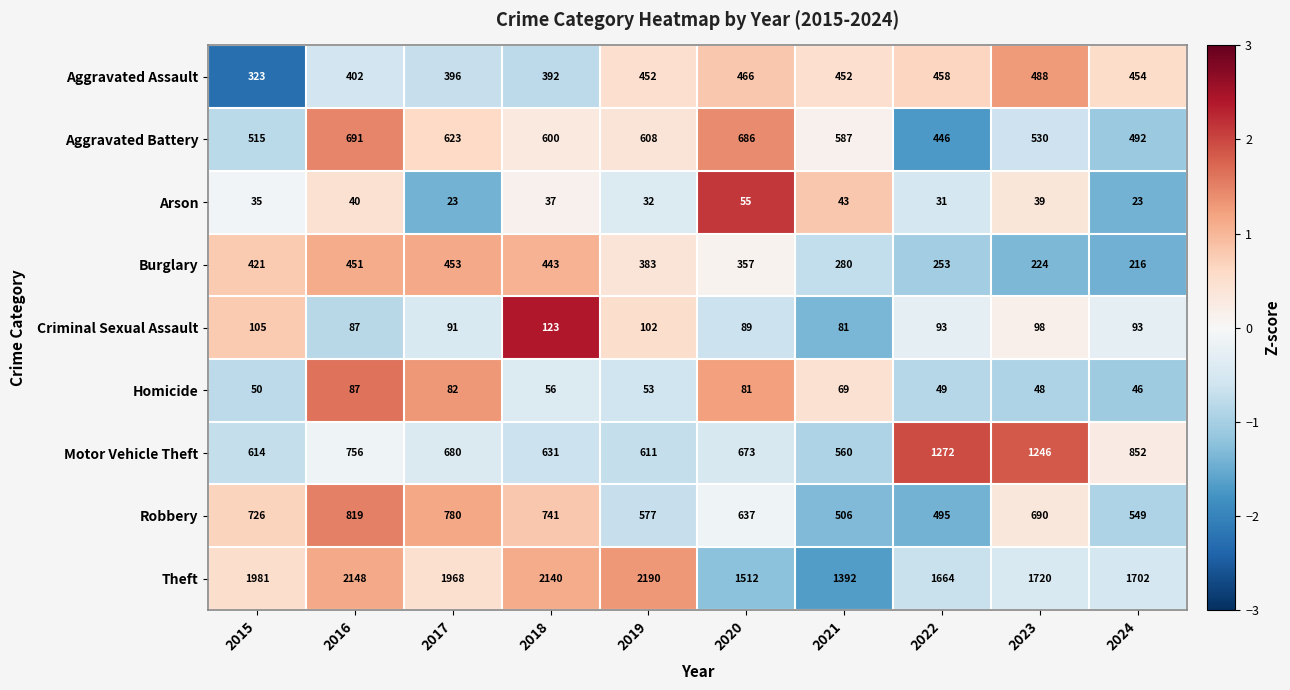

Which label corresponds to the largest value in the chart?

2019